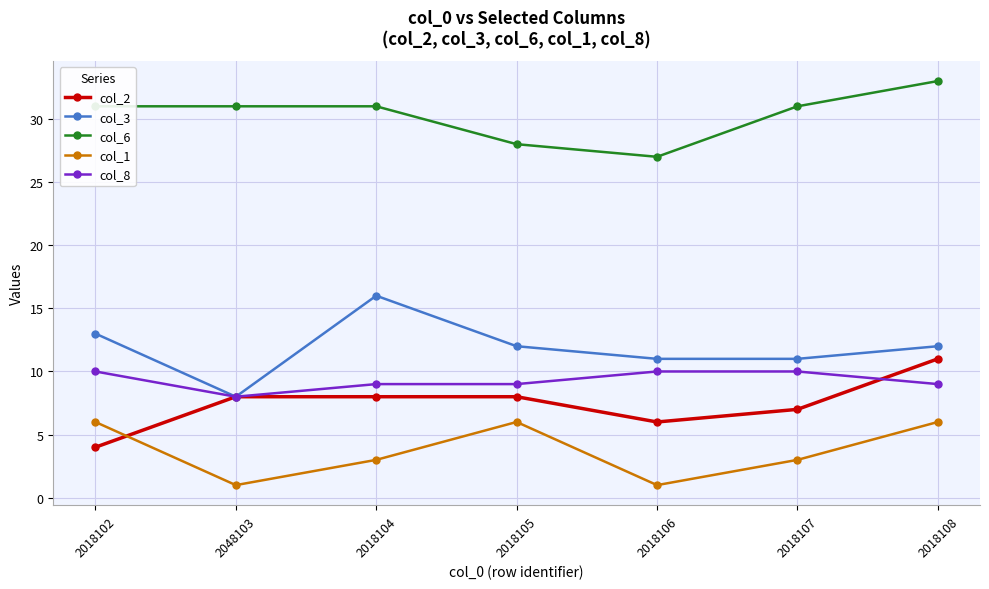

The value of col_1 at 2018107 is 1. True or false?

False